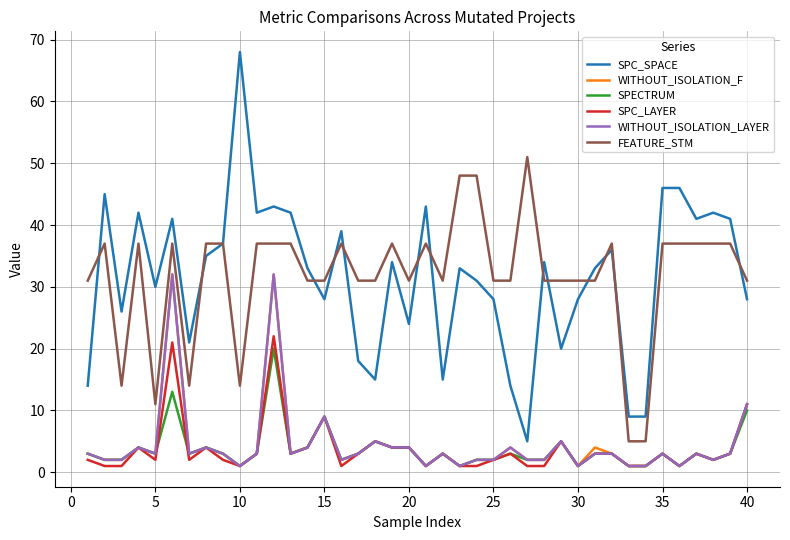

True or false: FEATURE_STM and SPC_LAYER intersect in this chart.

False